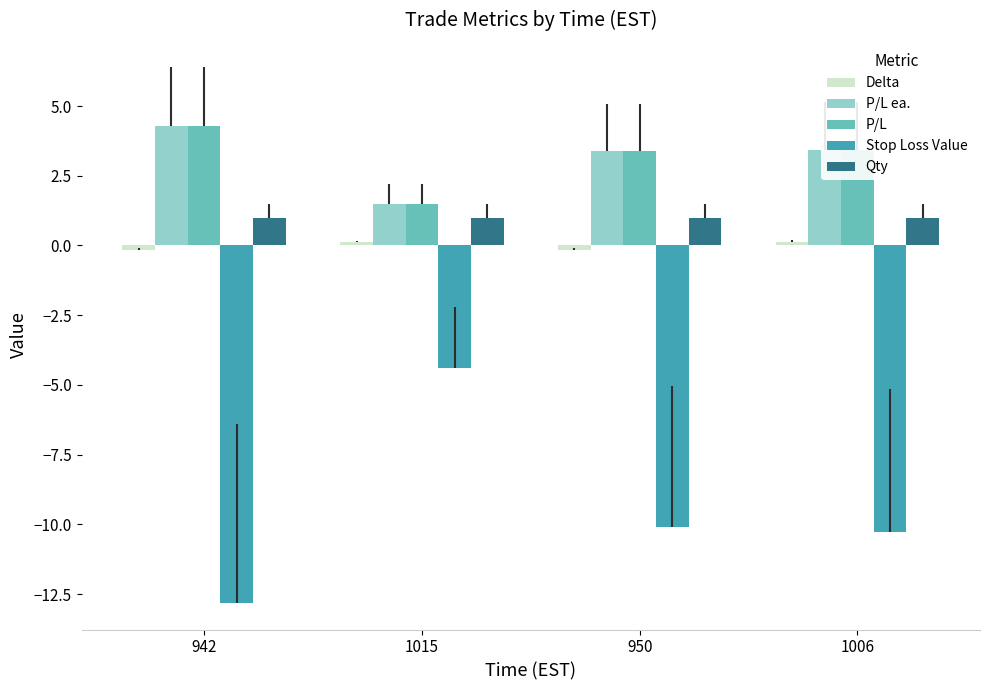

Is the value of Qty at 1006 greater than the value of Stop Loss Value at 1015?

Yes